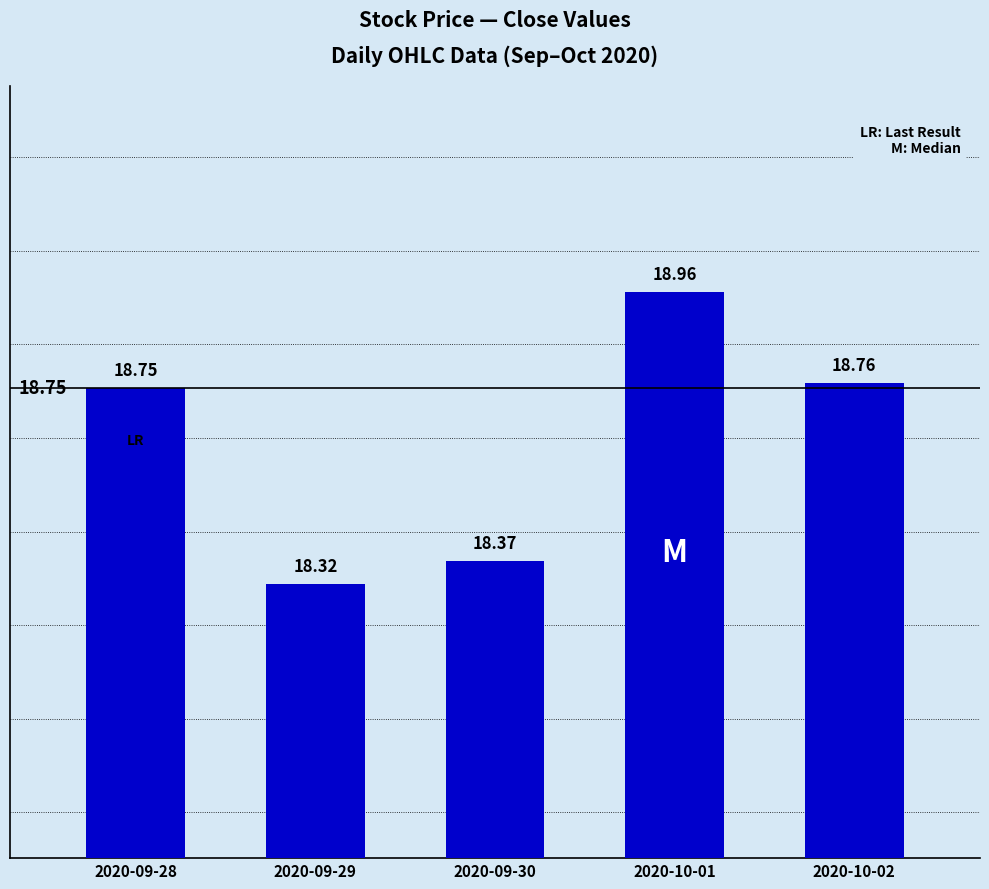

List the labels in order of value, largest first.

2020-10-01, 2020-10-02, 2020-09-28, 2020-09-30, 2020-09-29